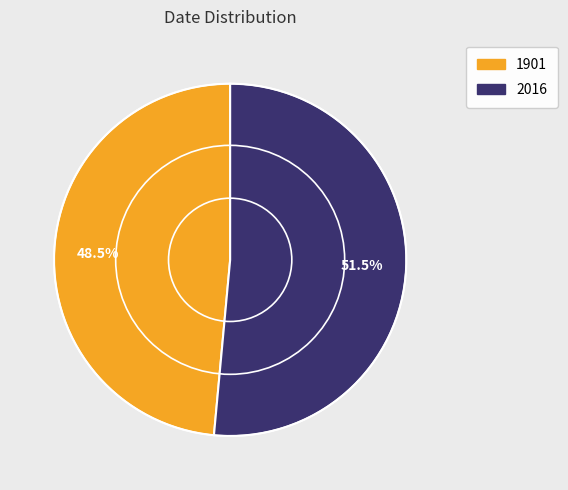

Rank the categories by value from lowest to highest.

1901, 2016